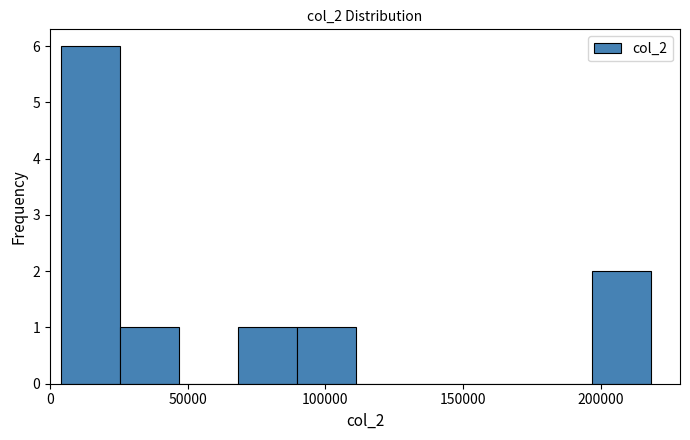

Reading left to right, list every bar in this chart as the range it spans on the x-axis followed by its height. Neither the bar edges nor the heights are printed on the chart, so give them approximately, as read against the axes.

5000 to 25000: 6
25000 to 45000: 1
45000 to 70000: 0
70000 to 90000: 1
90000 to 110000: 1
110000 to 130000: 0
130000 to 155000: 0
155000 to 175000: 0
175000 to 195000: 0
195000 to 220000: 2